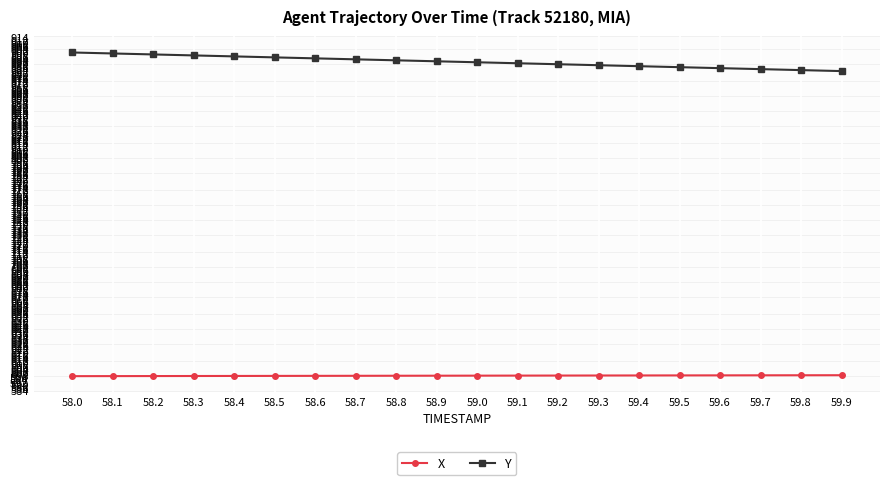

At how many categories does at least one series exceed 809?

20